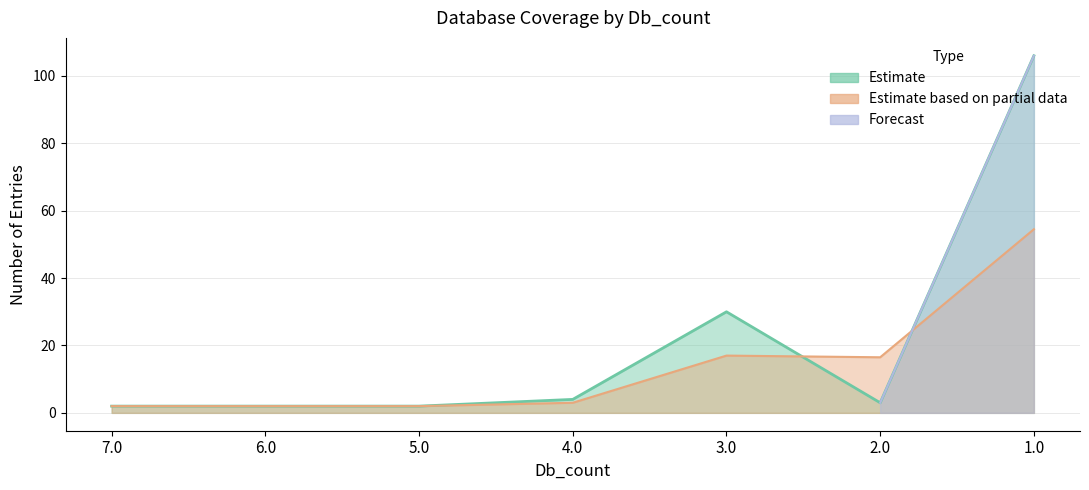

Rank the categories by value from highest to lowest.

1.0, 3.0, 4.0, 2.0, 7.0, 6.0, 5.0